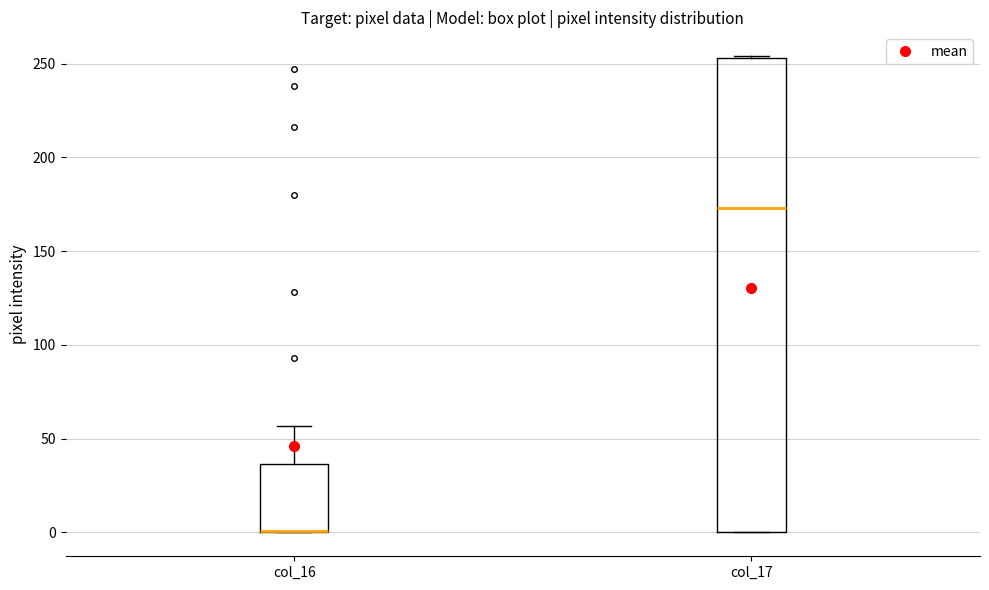

Reading left to right, transcribe this box plot: for each box, give where its median line is, the range the box spans, and where its two whiskers end, as read against the y-axis. The values are not printed on the chart, so give them approximately, as read against the axis.

col_16: median 0 (drawn on the box's lower edge), box 0 to 35, whiskers 0 to 55
col_17: median 175, box 0 to 255, whiskers 0 to 255